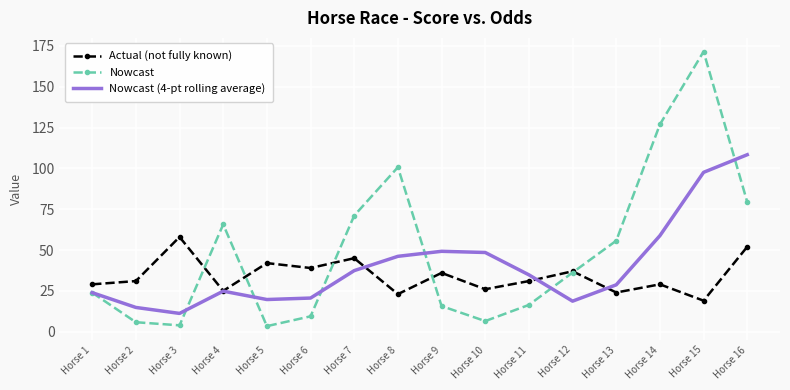

At which label does Nowcast (4-pt rolling average) reach its minimum?

Horse 3